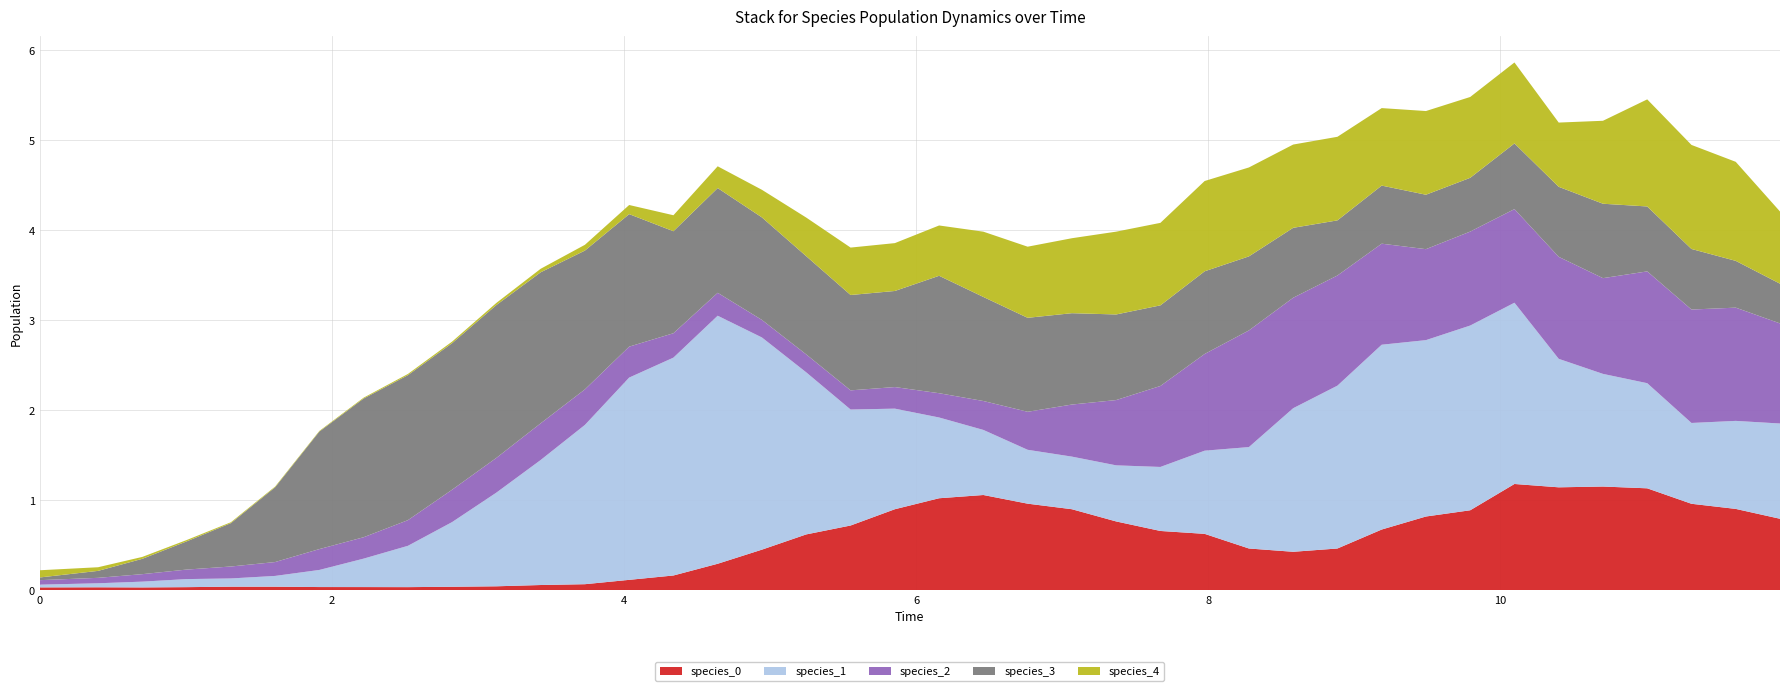

Reading left to right, list all the values displayed in this chart.

species_0: 0.0	0.0	0.0	0.0	0.0	0.0	0.0	0.0	0.0	0.0	0.0	0.1	0.1	0.1	0.2	0.3	0.4	0.6	0.7	0.9	1.0	1.1	1.0	0.9	0.8	0.7	0.6	0.5	0.4	0.5	0.7	0.8	0.9	1.2	1.1	1.1	1.1	1.0	0.9	0.8
species_1: 0.0	0.0	0.1	0.1	0.1	0.1	0.2	0.3	0.5	0.7	1.0	1.4	1.8	2.2	2.4	2.8	2.4	1.8	1.3	1.1	0.9	0.7	0.6	0.6	0.6	0.7	0.9	1.1	1.6	1.8	2.1	2.0	2.1	2.0	1.4	1.3	1.2	0.9	1.0	1.1
species_2: 0.1	0.1	0.1	0.1	0.1	0.2	0.2	0.2	0.3	0.4	0.4	0.4	0.4	0.3	0.3	0.3	0.2	0.2	0.2	0.2	0.3	0.3	0.4	0.6	0.7	0.9	1.1	1.3	1.2	1.2	1.1	1.0	1.0	1.0	1.1	1.1	1.2	1.3	1.3	1.1
species_3: 0.0	0.1	0.2	0.3	0.5	0.8	1.3	1.5	1.6	1.6	1.7	1.7	1.5	1.5	1.1	1.2	1.1	1.1	1.1	1.1	1.3	1.2	1.0	1.0	1.0	0.9	0.9	0.8	0.8	0.6	0.6	0.6	0.6	0.7	0.8	0.8	0.7	0.7	0.5	0.4
species_4: 0.1	0.0	0.0	0.0	0.0	0.0	0.0	0.0	0.0	0.0	0.0	0.0	0.1	0.1	0.2	0.2	0.3	0.4	0.5	0.5	0.6	0.7	0.8	0.8	0.9	0.9	1.0	1.0	0.9	0.9	0.9	0.9	0.9	0.9	0.7	0.9	1.2	1.2	1.1	0.8